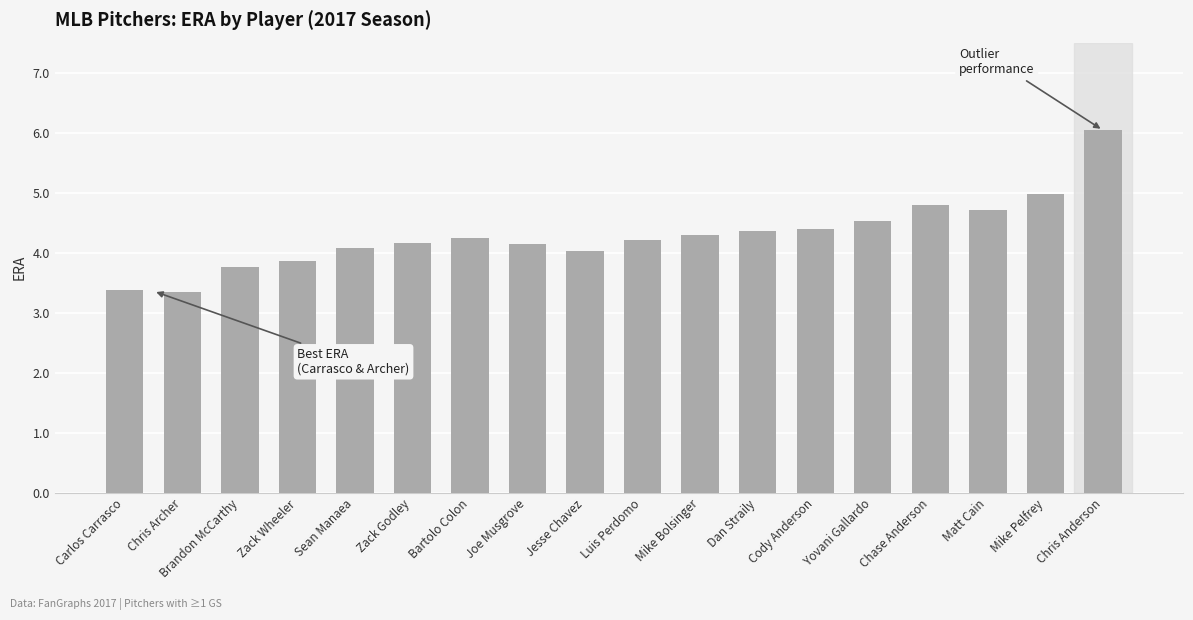

Reading left to right, list all the values displayed in this chart.

Carlos Carrasco=3.4	Chris Archer=3.3	Brandon McCarthy=3.8	Zack Wheeler=3.9	Sean Manaea=4.1	Zack Godley=4.2	Bartolo Colon=4.2	Joe Musgrove=4.2	Jesse Chavez=4.0	Luis Perdomo=4.2	Mike Bolsinger=4.3	Dan Straily=4.4	Cody Anderson=4.4	Yovani Gallardo=4.5	Chase Anderson=4.8	Matt Cain=4.7	Mike Pelfrey=5.0	Chris Anderson=6.0